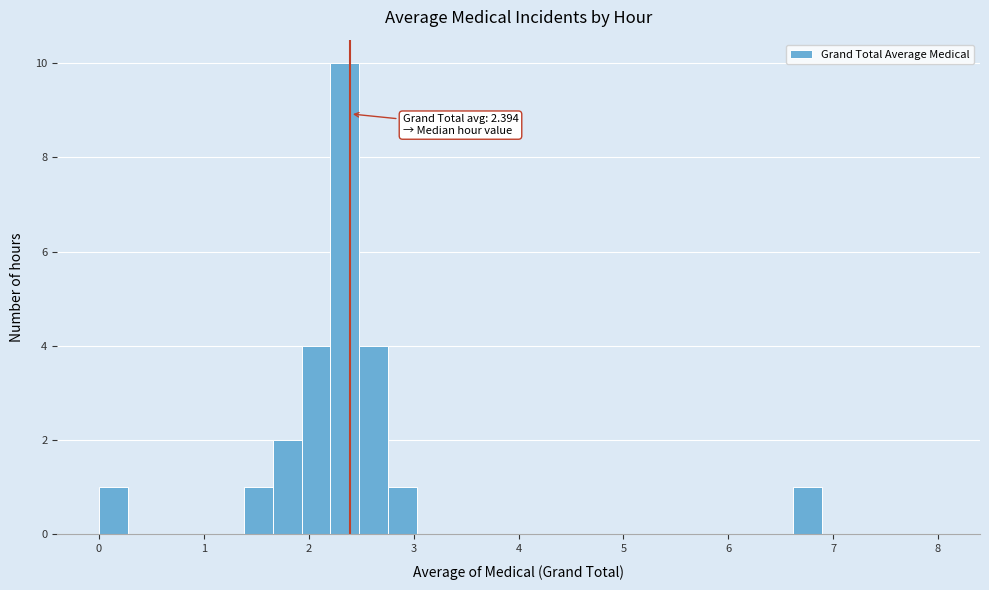

Around what value on the x-axis is the tallest bar? Give the approximate position of its centre, as read against the axis.

2.3